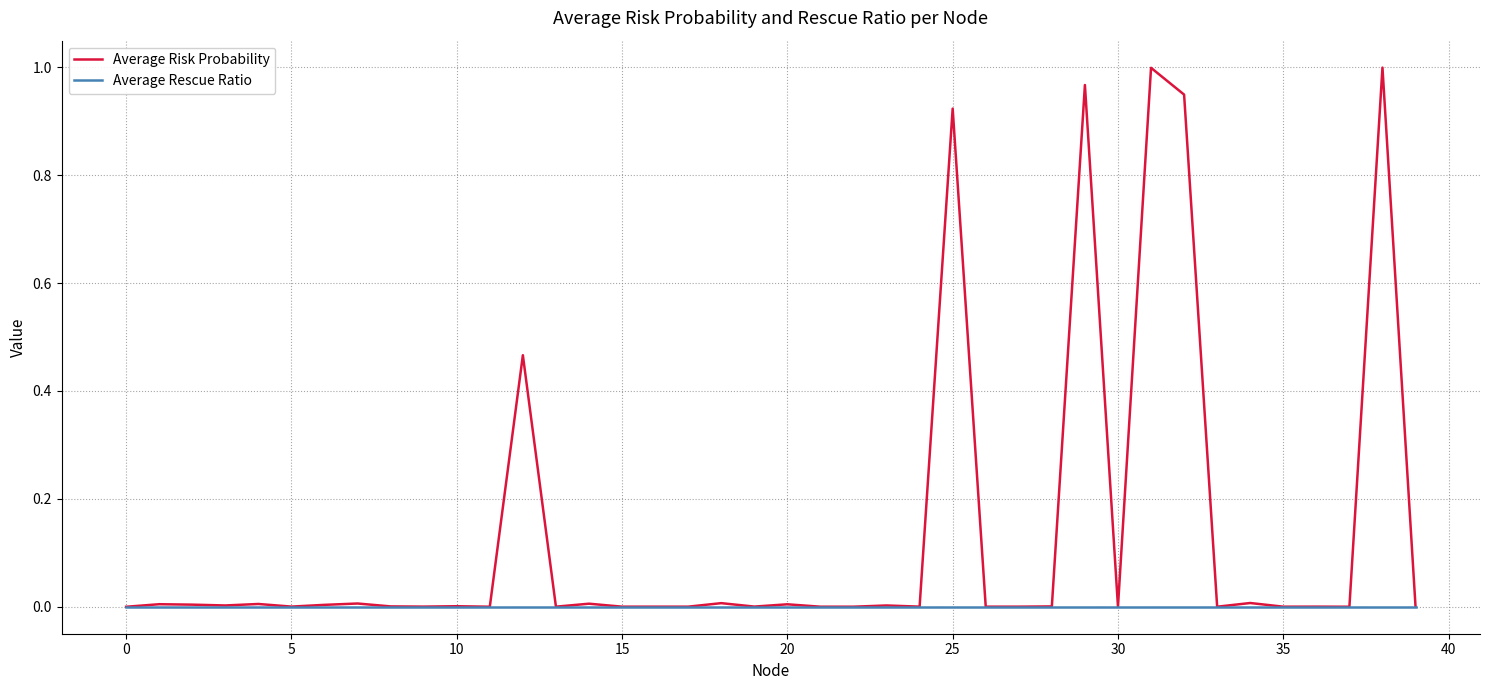

Which series has the widest spread of values?

Average Risk Probability